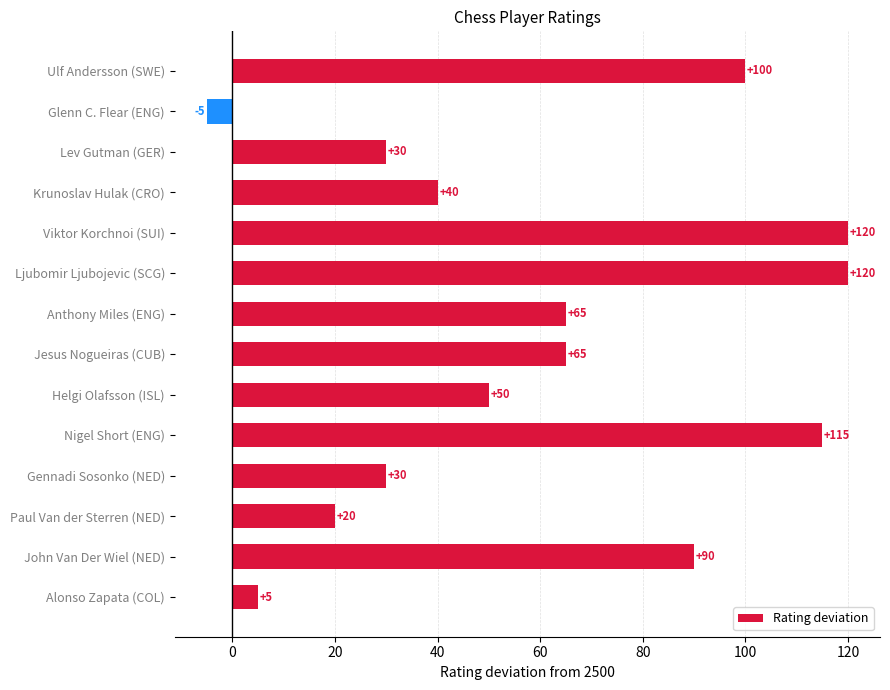

The chart shows a value of 20 at Anthony Miles (ENG). True or false?

False